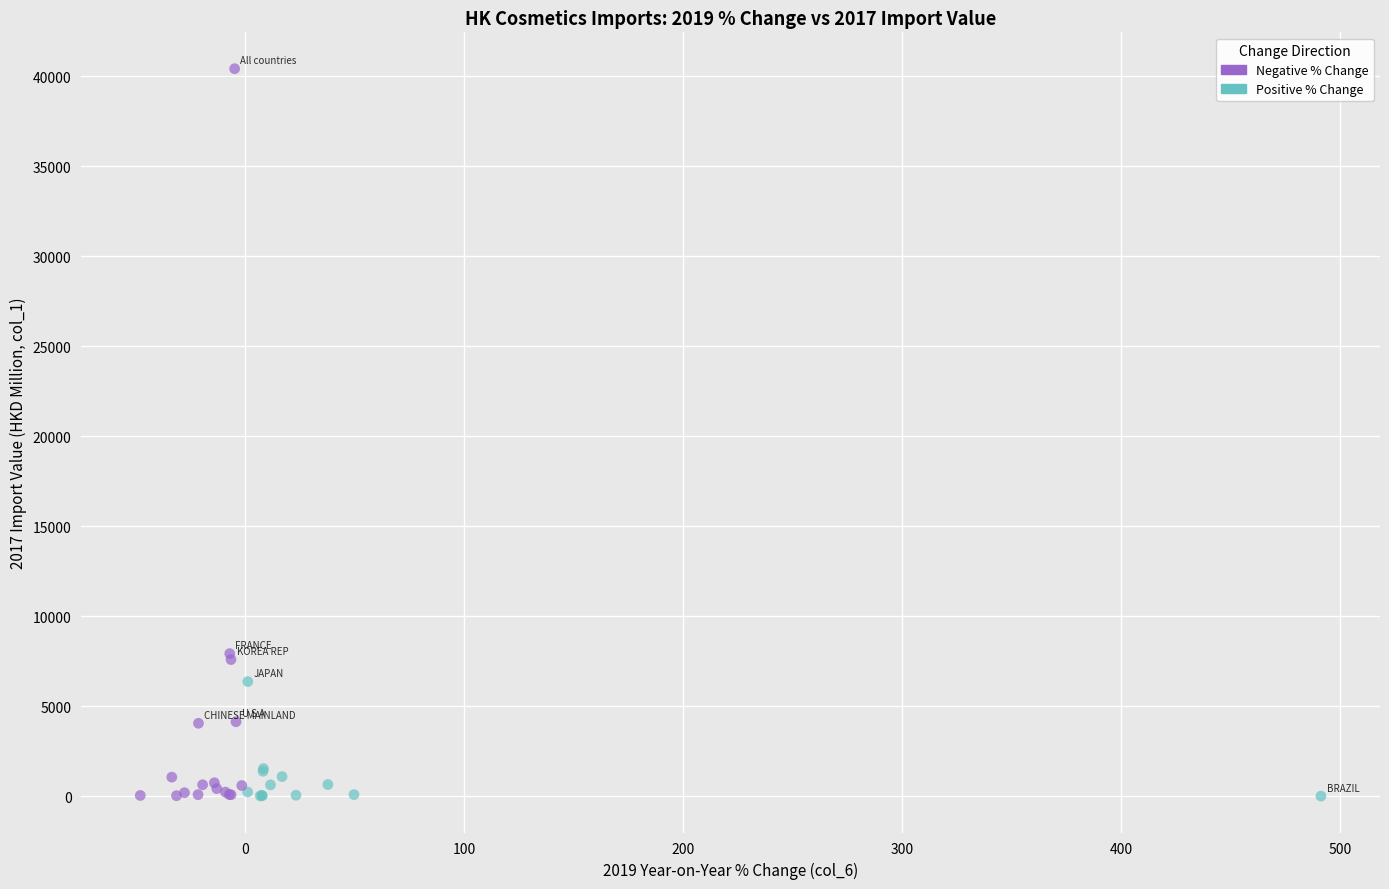

What are all the series names shown in the legend?

Negative % Change, Positive % Change